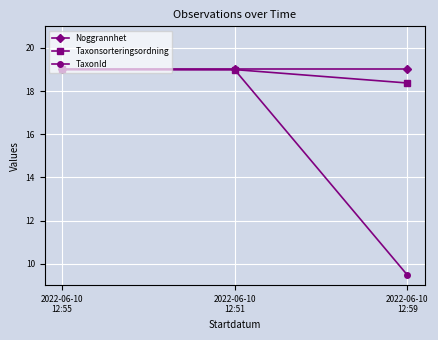

What is the average value of the TaxonId series?

15.8